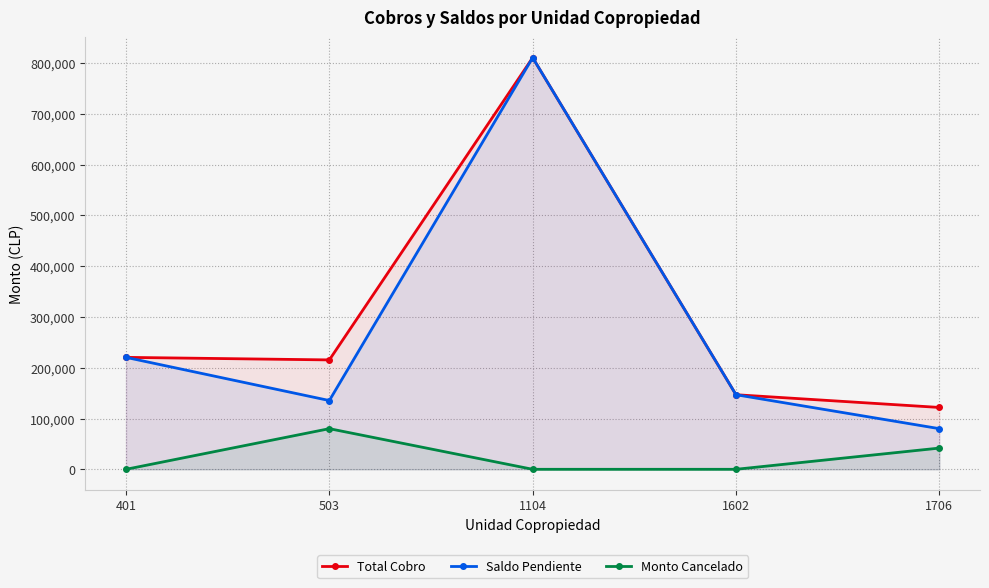

True or false: Monto Cancelado and Saldo Pendiente intersect in this chart.

False